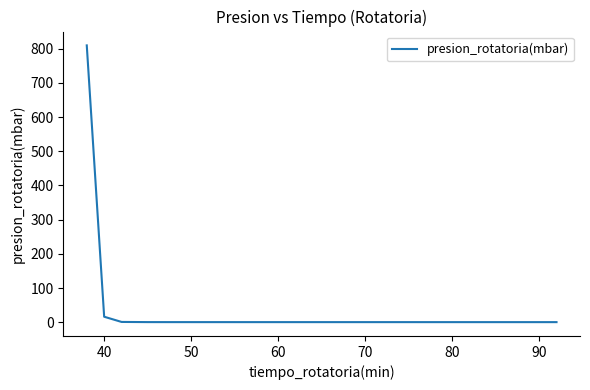

What is the smallest value displayed?

0.2